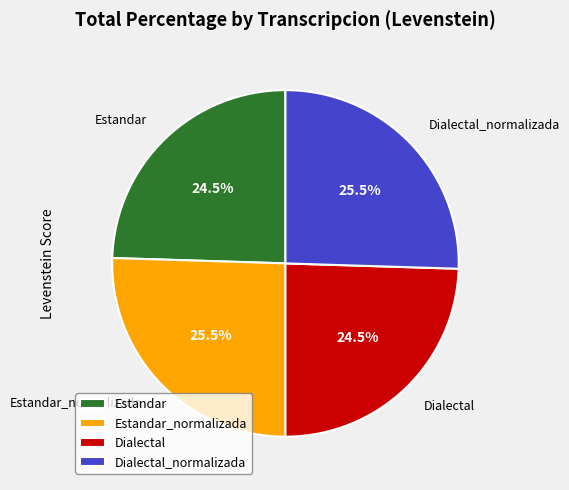

Between Dialectal and Dialectal_normalizada, which is larger?

Dialectal_normalizada